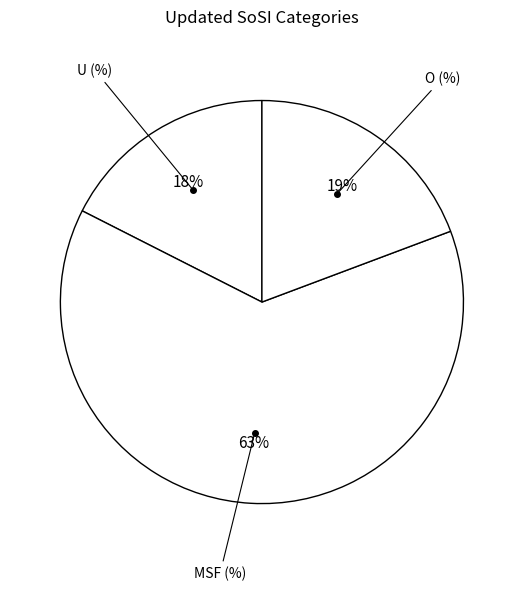

Which slice is the largest?

MSF (%)